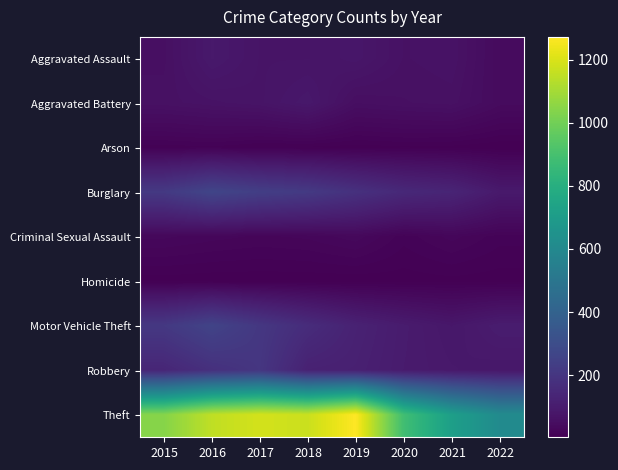

Which series has the largest range (max minus min)?

Theft